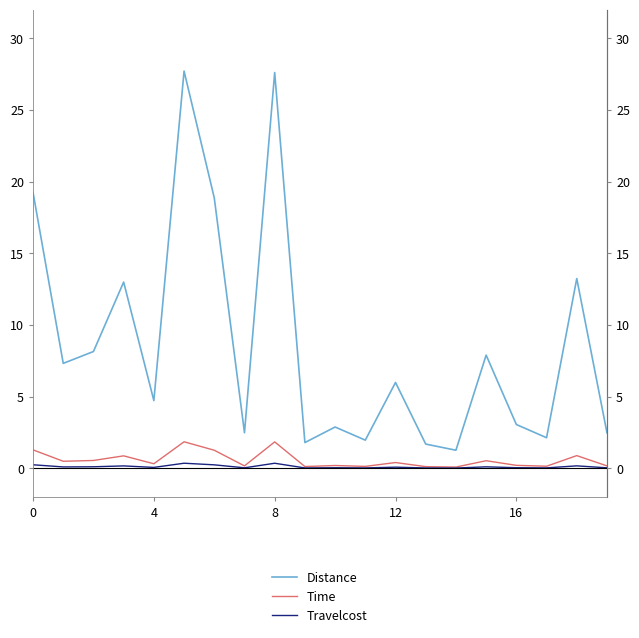

The value of Distance at 8 is 8.9. True or false?

False